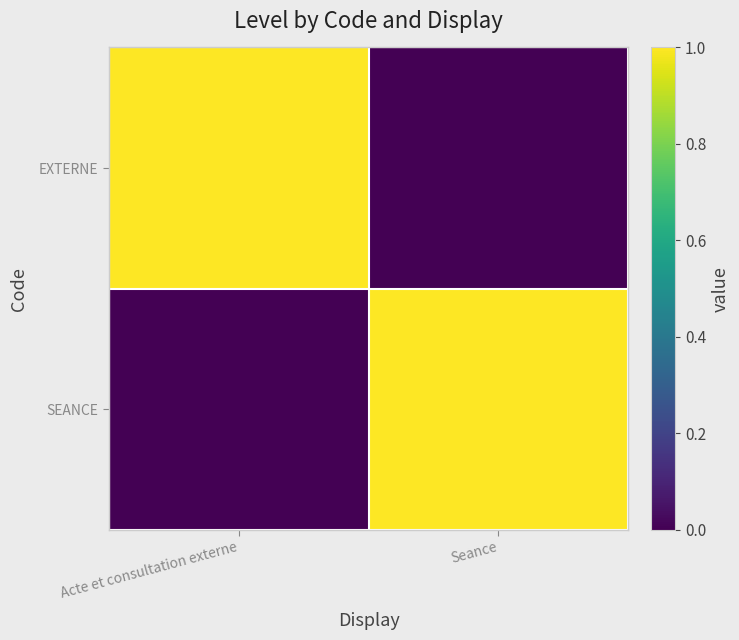

At which category is the sum across all series the highest?

Acte et consultation externe